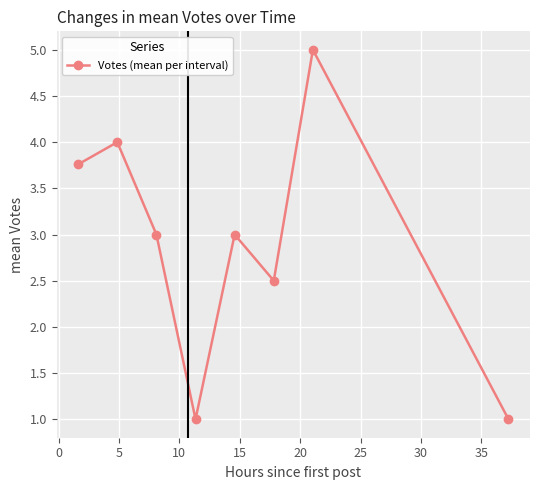

What is the maximum value shown in the chart?

5.0